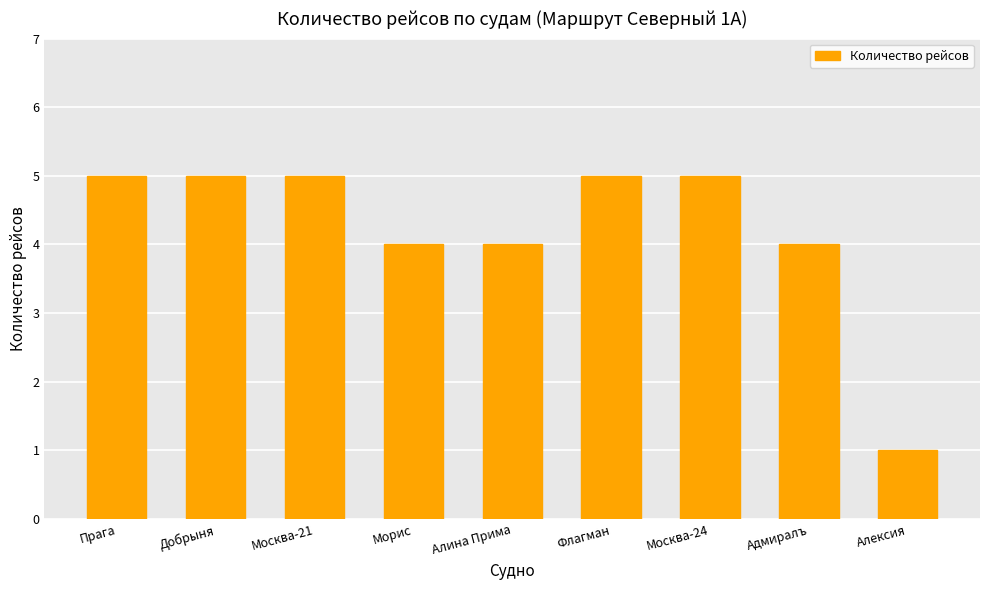

Reading right to left, list all the values displayed in this chart.

1	4	5	5	4	4	5	5	5